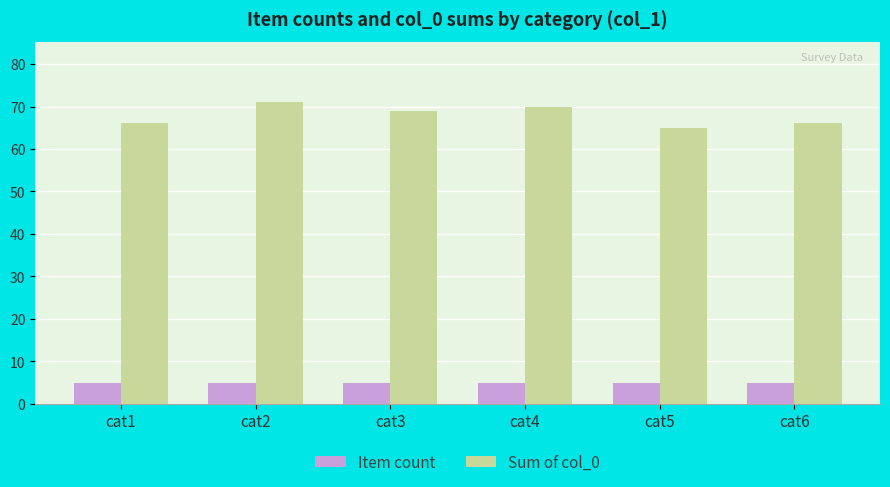

Is it true that Item count equals 2 at cat6?

False